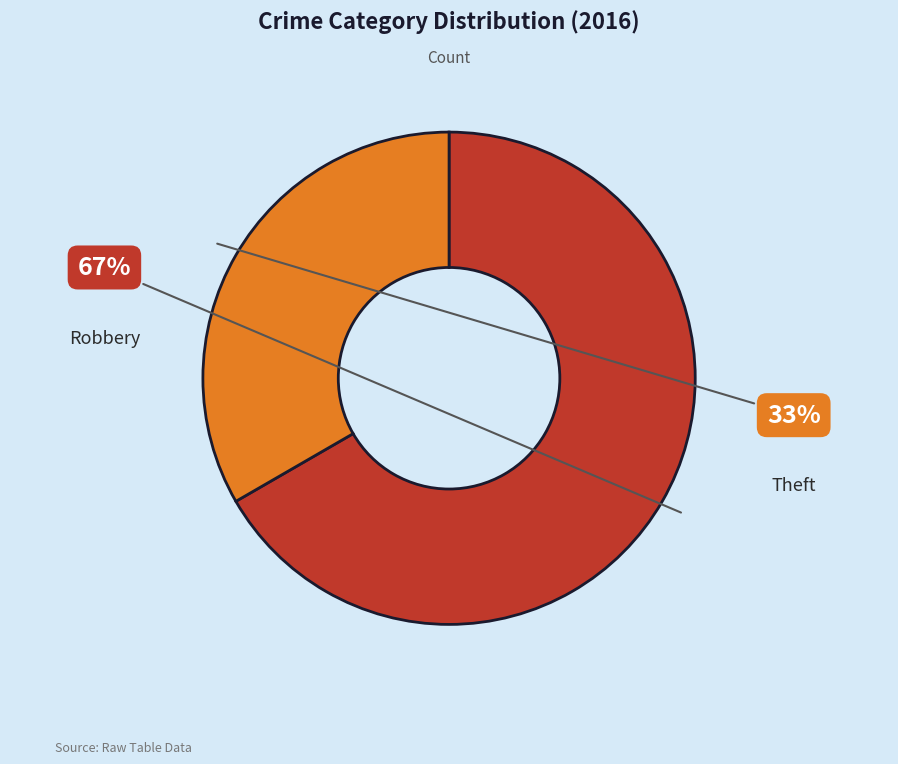

Which category has the biggest portion of the pie?

Robbery